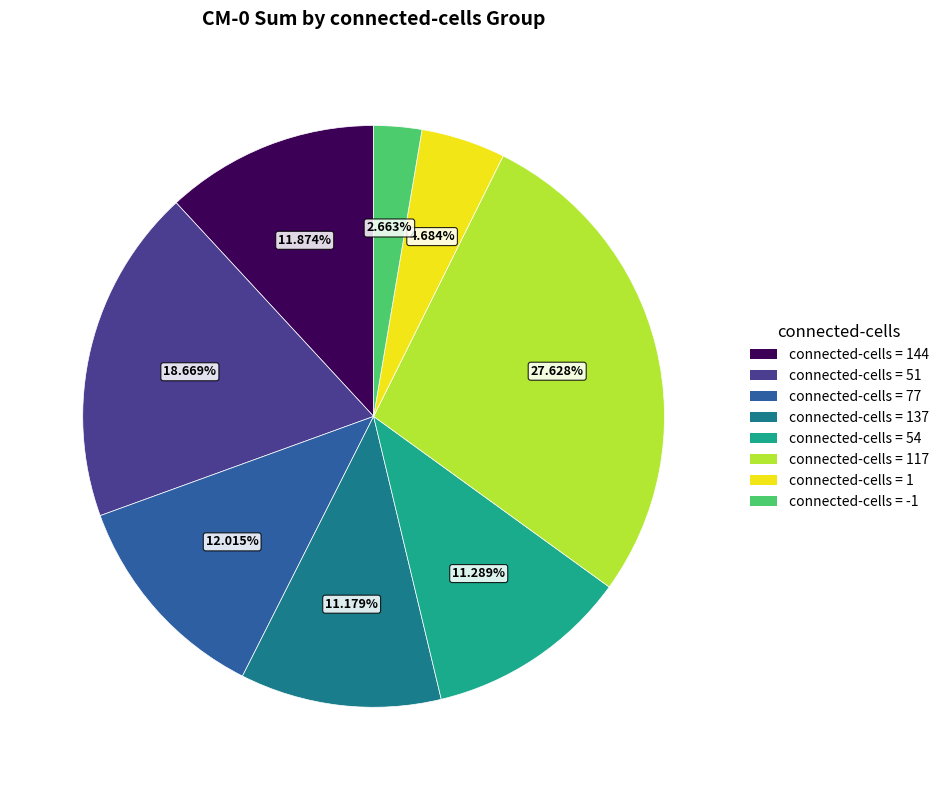

What is the smallest slice in the pie chart?

connected-cells = -1